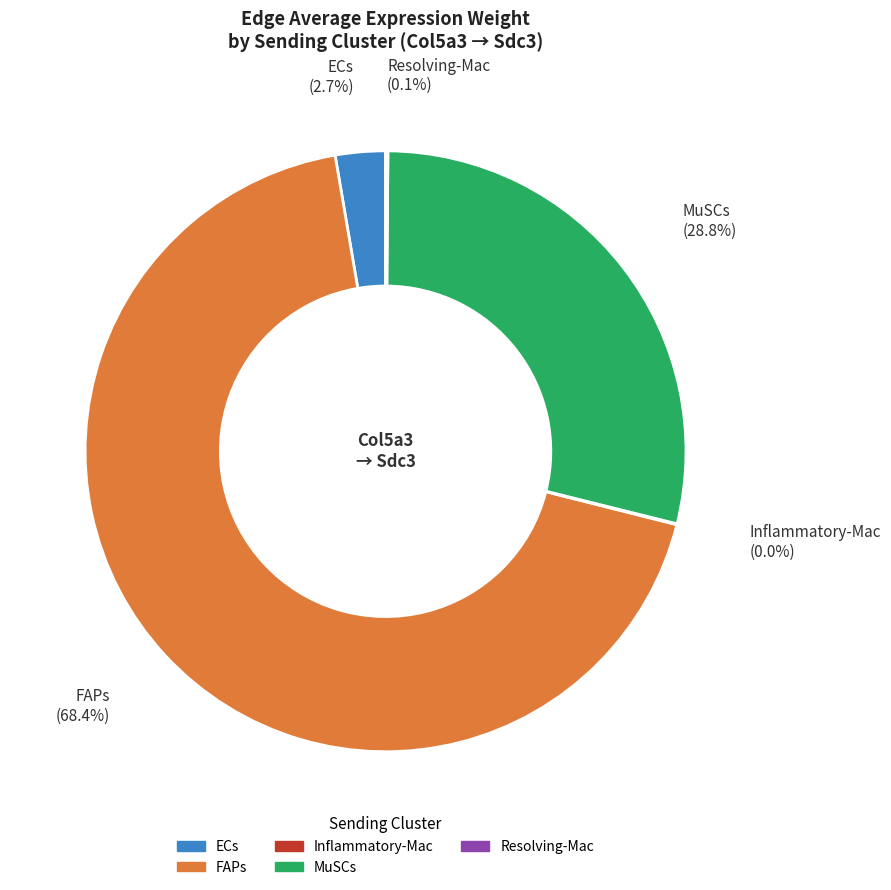

Which category has the biggest portion of the pie?

FAPs